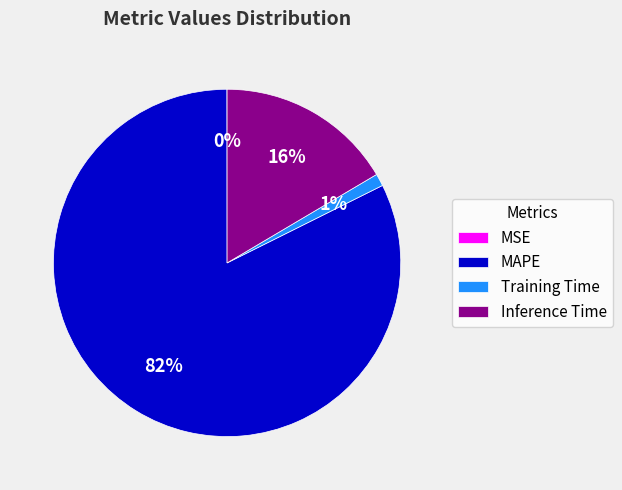

True or false: Training Time accounts for 11% of the total.

False